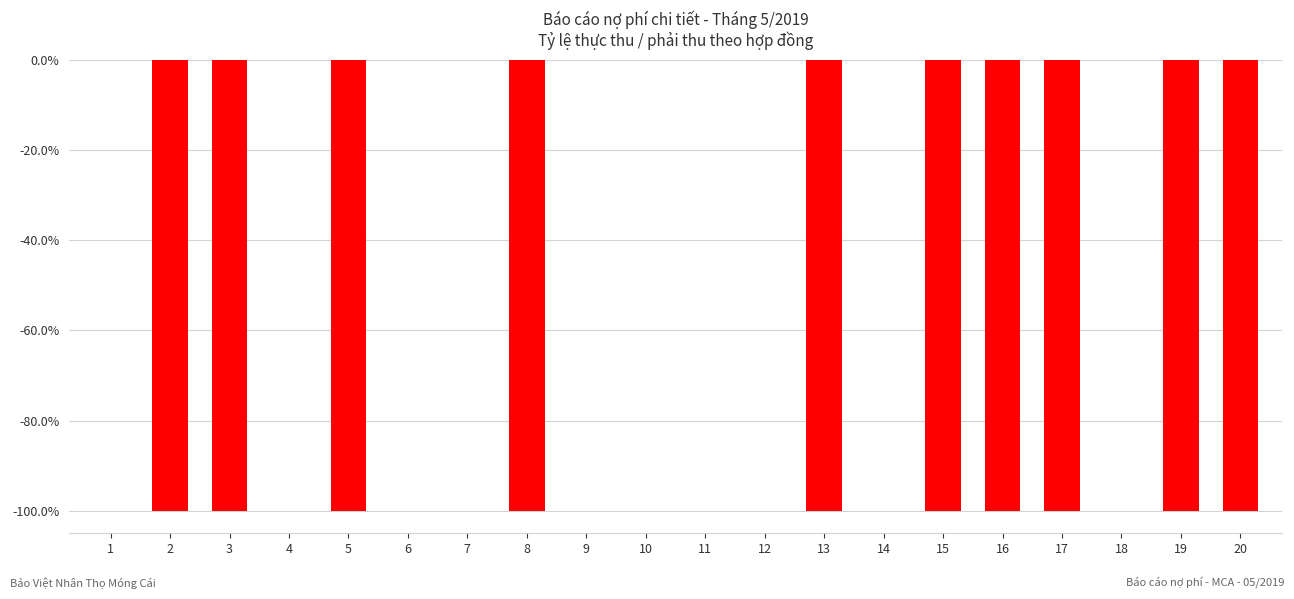

True or false: the data shows 0 at 12.

True